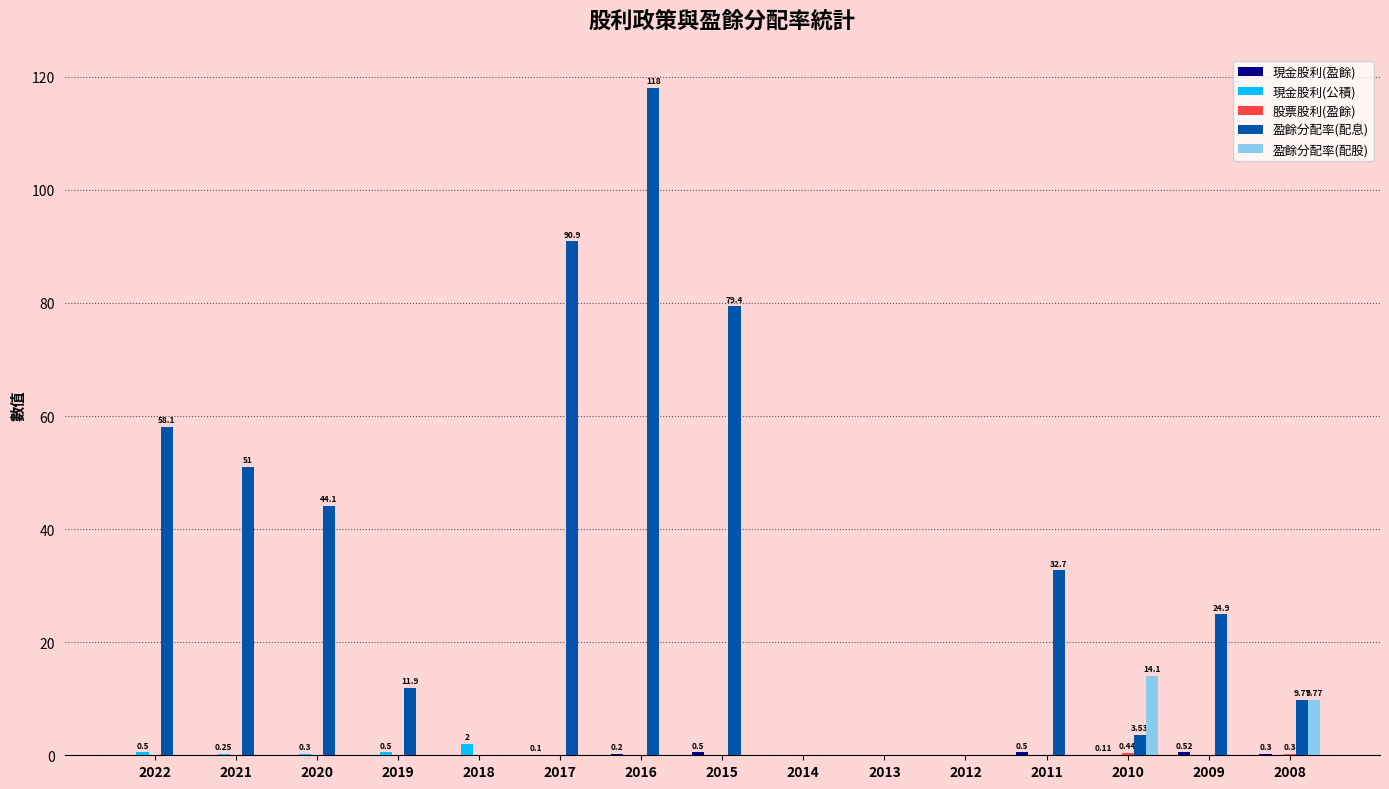

Which series changed the most between 2021 and 2019?

盈餘分配率(配息)